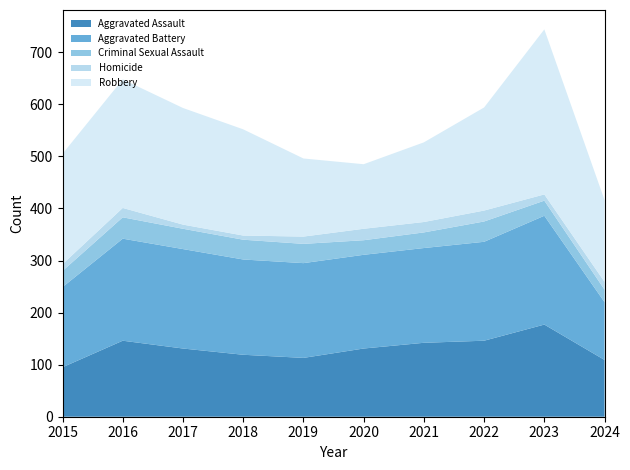

Reading left to right, extract all data points from this chart.

Aggravated Assault: 95	146	131	119	113	131	142	146	177	109
Aggravated Battery: 154	196	191	183	182	180	182	190	209	111
Criminal Sexual Assault: 31	41	39	38	37	28	30	39	29	24
Homicide: 13	18	8	8	14	22	20	21	12	15
Robbery: 212	247	224	204	150	124	153	198	317	157